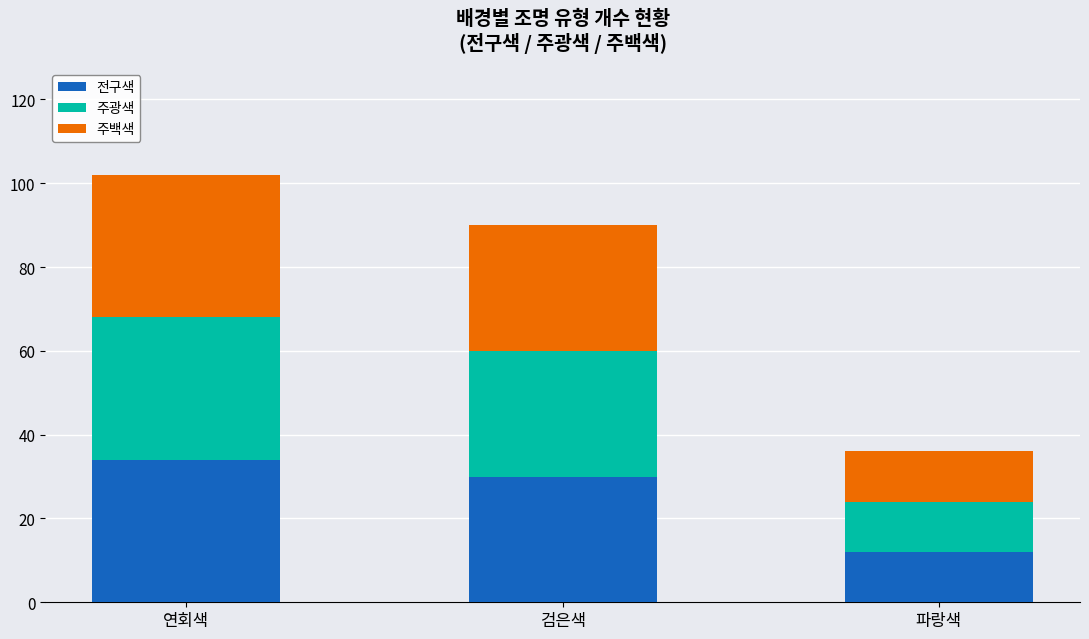

What is the minimum value for 전구색?

12